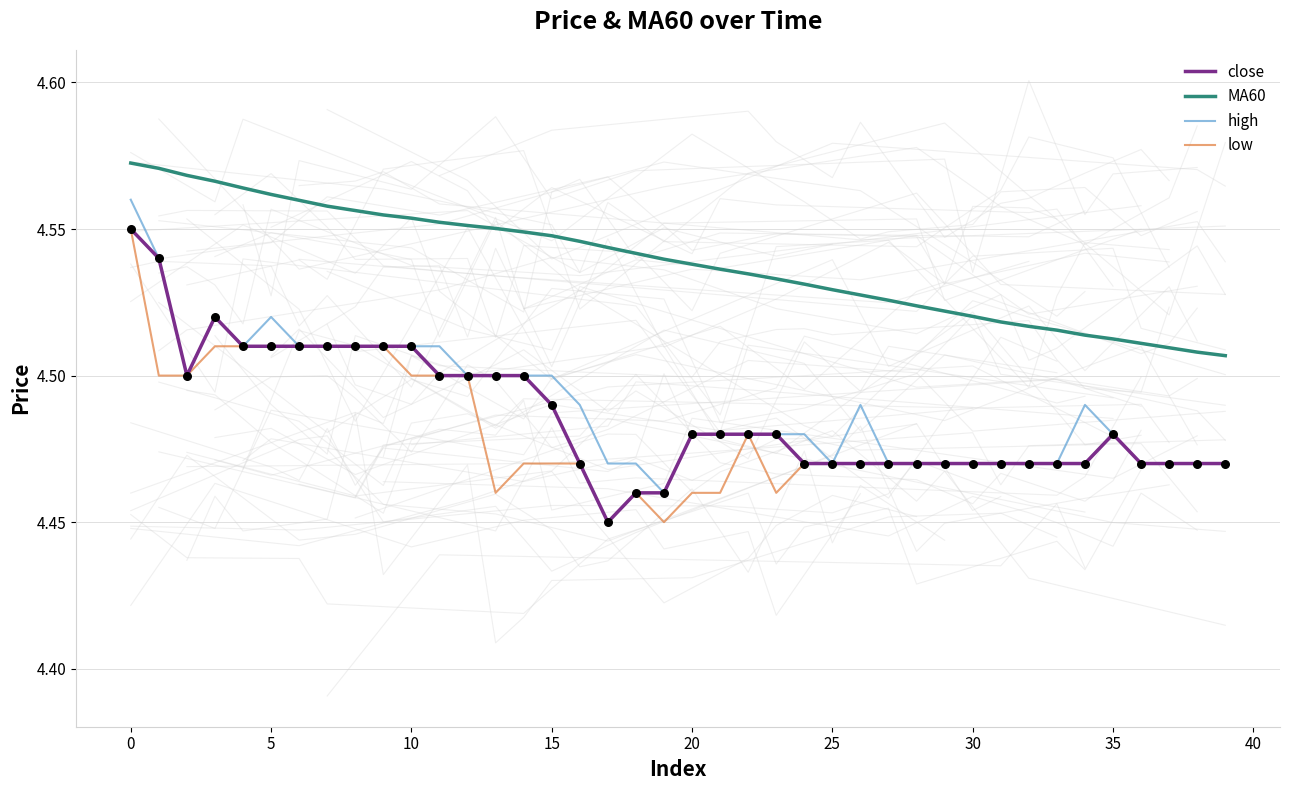

Which series reaches the maximum Y coordinate?

MA60